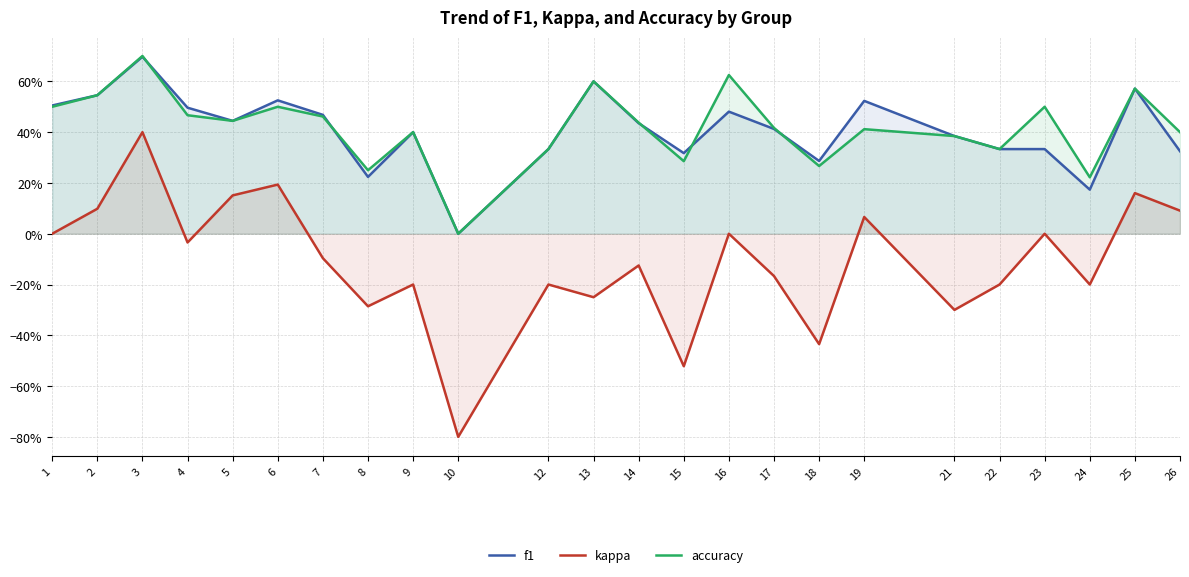

What is the difference between the maximum and minimum values in the accuracy series?

0.7